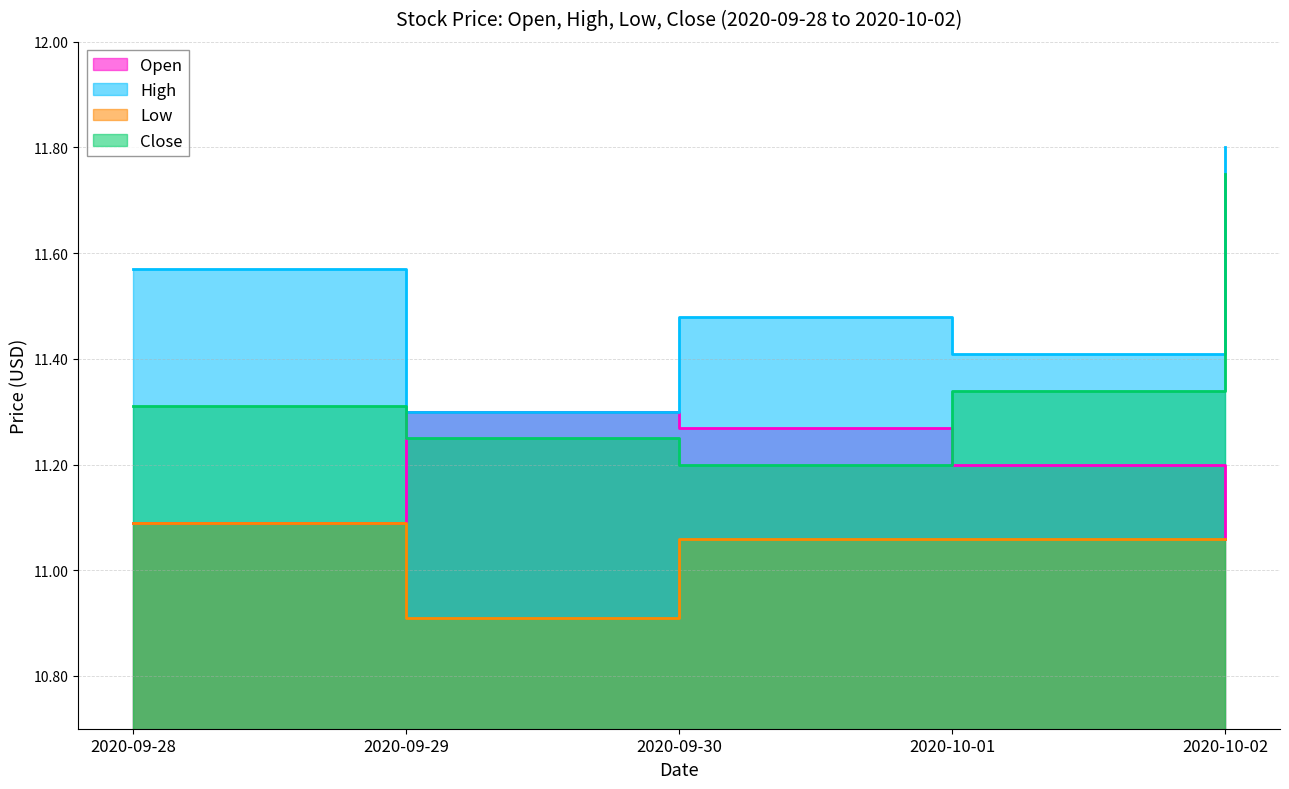

List the labels in order of Low value, smallest first.

2020-09-29, 2020-09-30, 2020-10-01, 2020-10-02, 2020-09-28